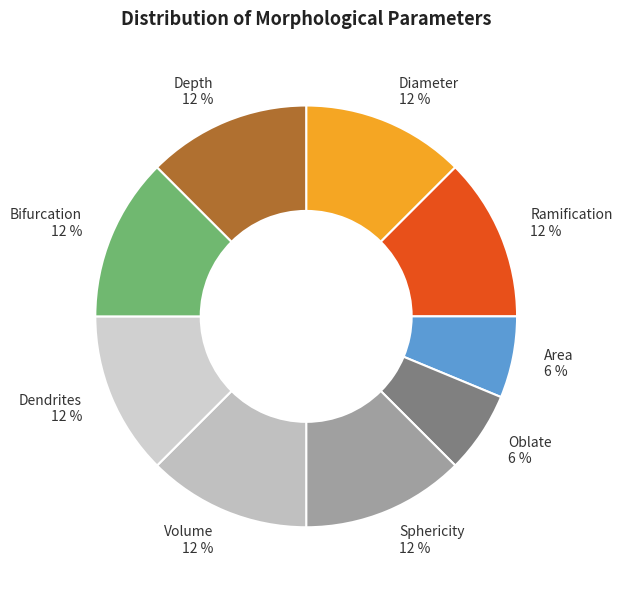

True or false: Area accounts for 16% of the total.

False